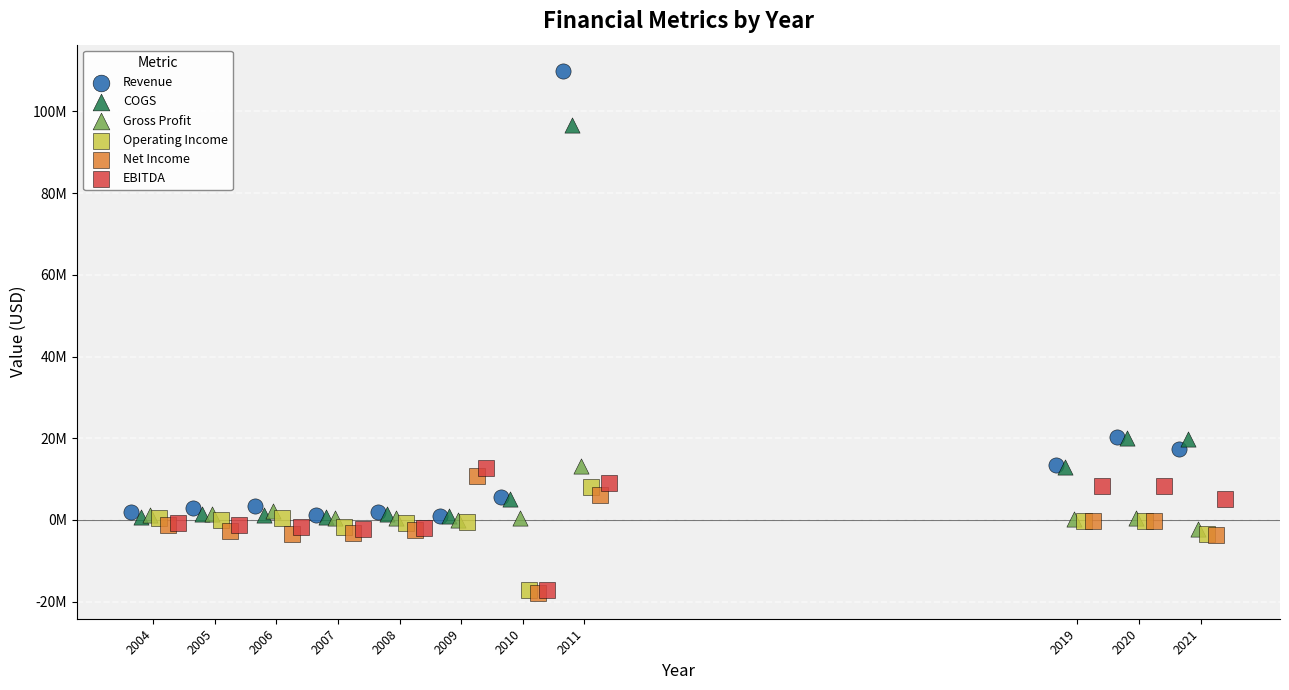

What are all the series names shown in the legend?

Revenue, COGS, Gross Profit, Operating Income, Net Income, EBITDA